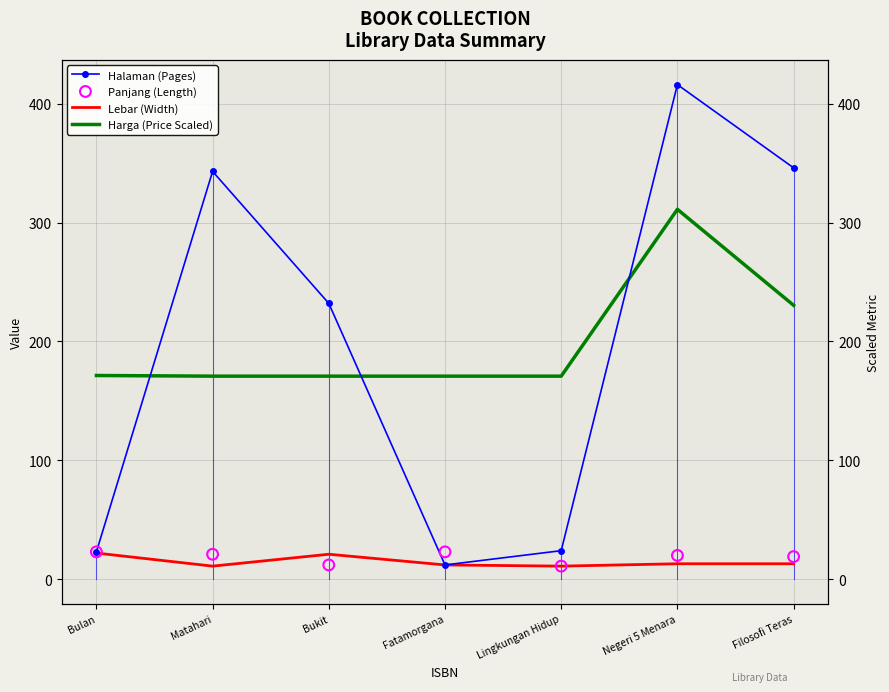

Which series has the largest total across all categories?

Halaman (Pages)